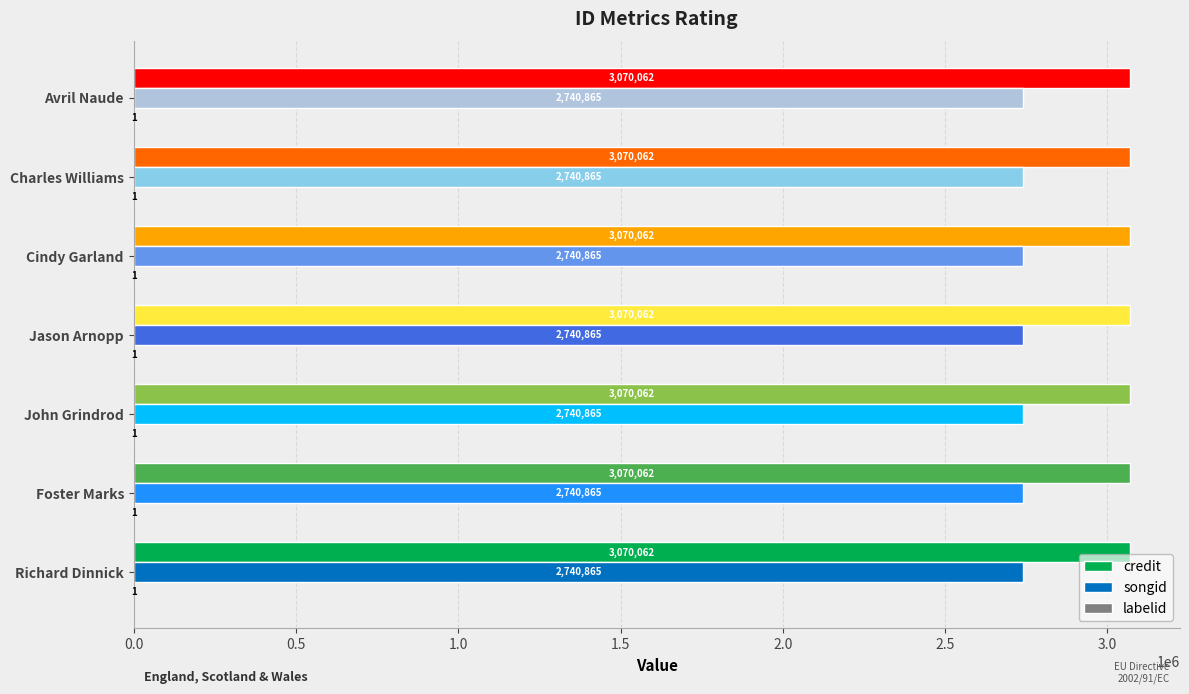

What is the maximum value shown in the chart?

3070062